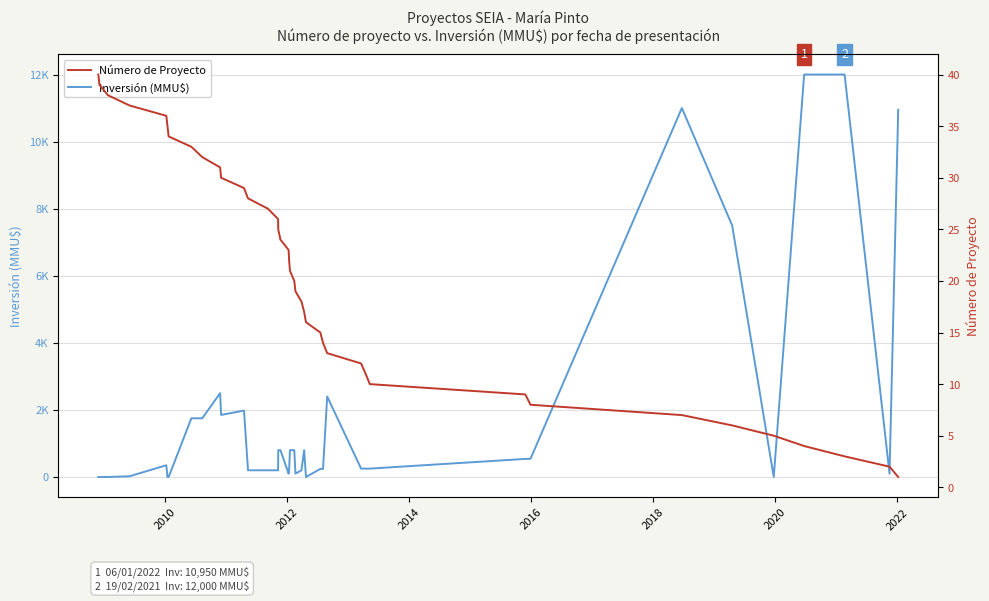

How many categories are shown in the chart?

40